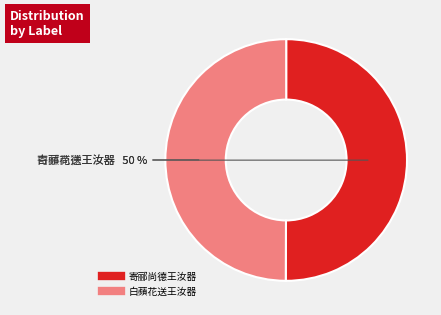

The 白蘋花送王汝器 slice represents 50% of the pie. True or false?

True